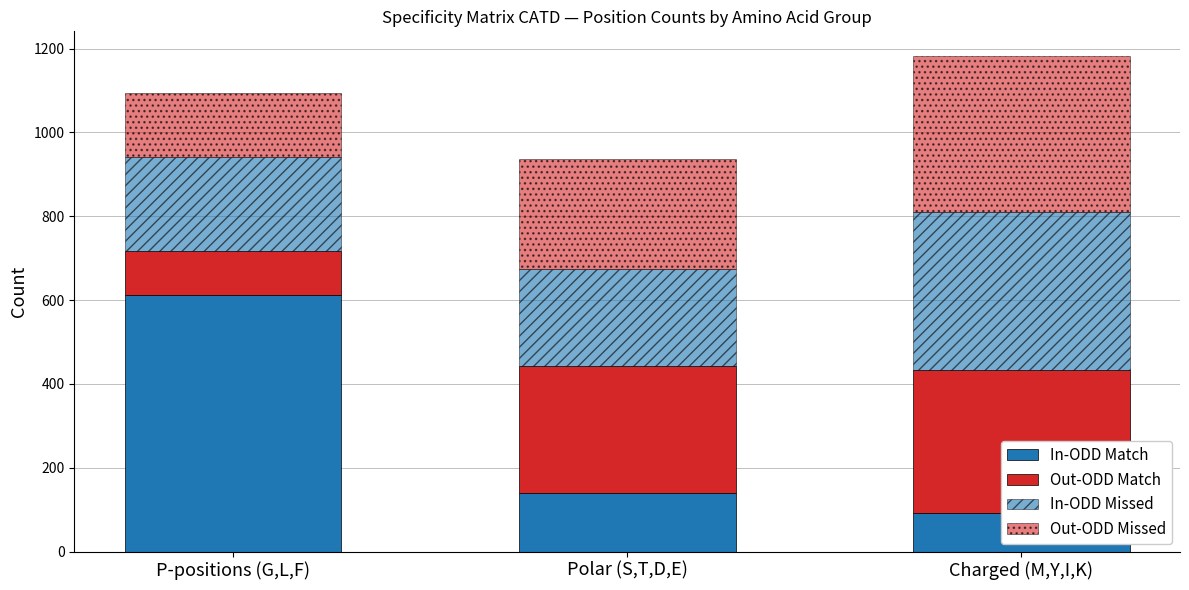

What is the value of the Out-ODD Missed bar at the 1st from the left?

152